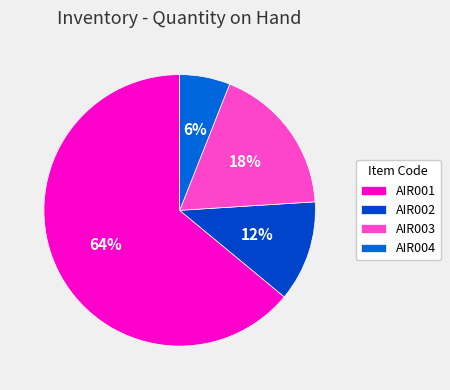

Do AIR002 and AIR004 together represent more than half of the pie?

No